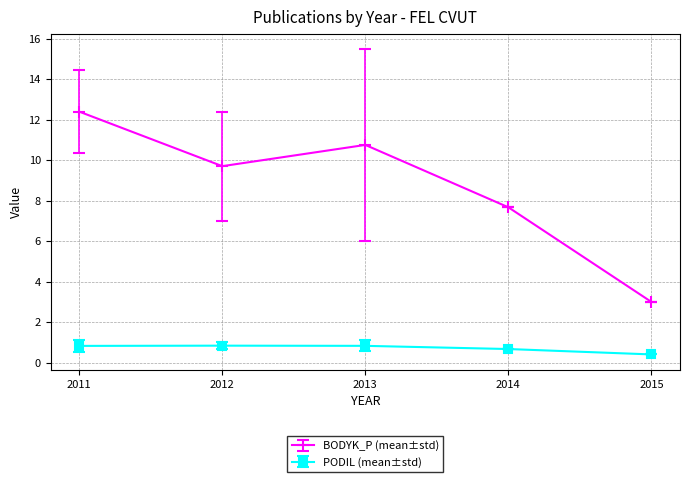

What is the average value of the BODYK_P (mean±std) series?

8.7